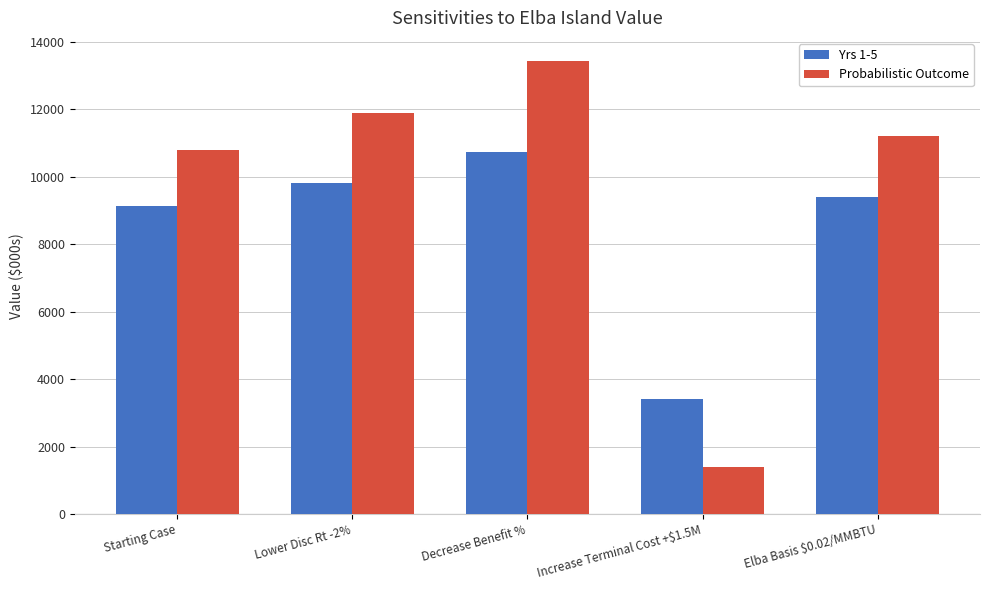

What is the minimum value shown in the chart?

1403.2